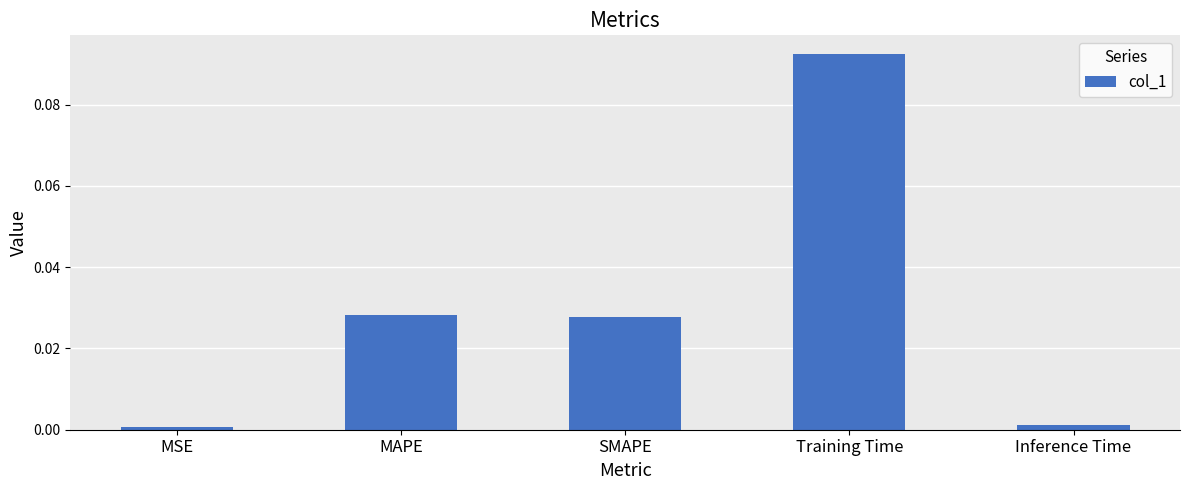

What is the change in value from SMAPE to Training Time?

+0.1